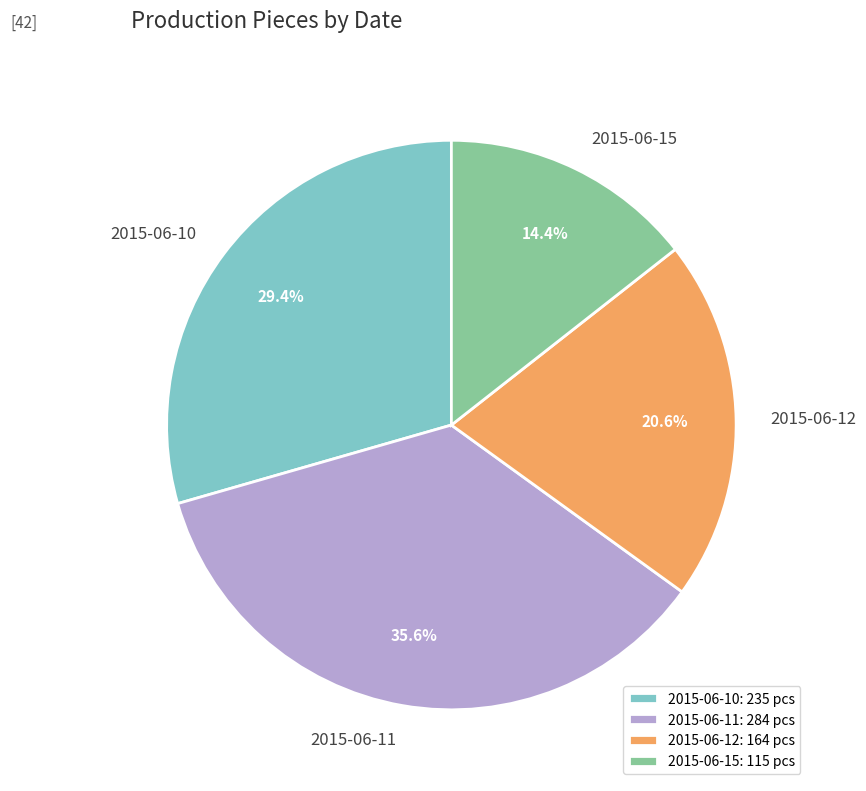

Does 2015-06-15 represent more than half of the total?

No